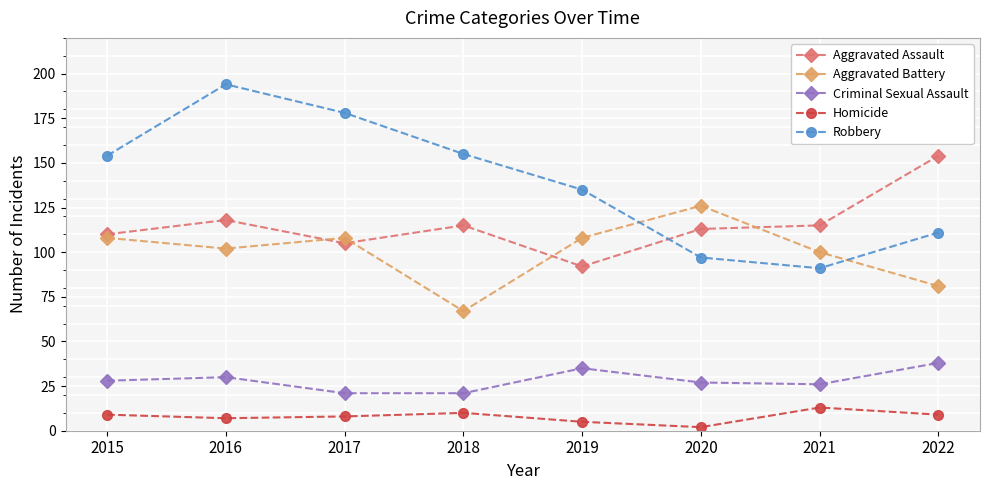

Reading left to right, list all the values displayed in this chart.

Aggravated Assault: 110	118	105	115	92	113	115	154
Aggravated Battery: 108	102	108	67	108	126	100	81
Criminal Sexual Assault: 28	30	21	21	35	27	26	38
Homicide: 9	7	8	10	5	2	13	9
Robbery: 154	194	178	155	135	97	91	111